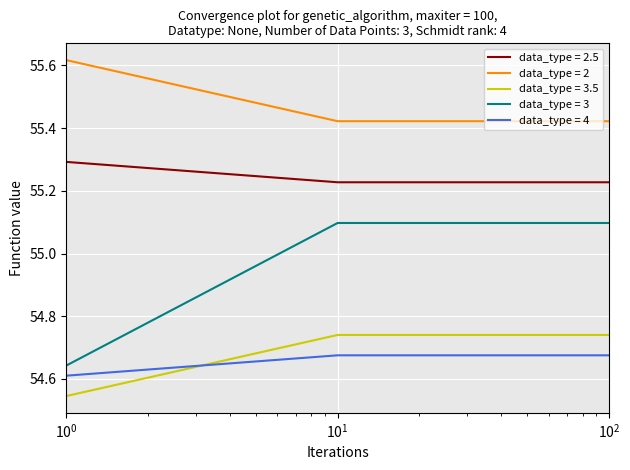

Rank the series by their maximum value, from highest to lowest.

data_type = 2, data_type = 2.5, data_type = 3, data_type = 3.5, data_type = 4